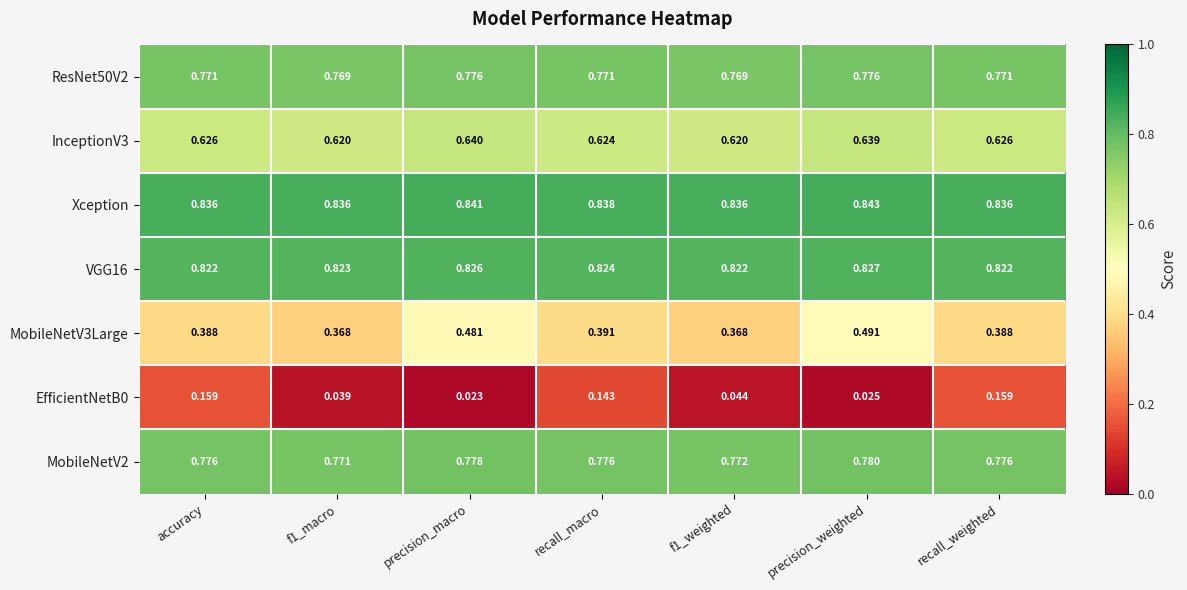

At which category is the sum across all series the highest?

precision_weighted